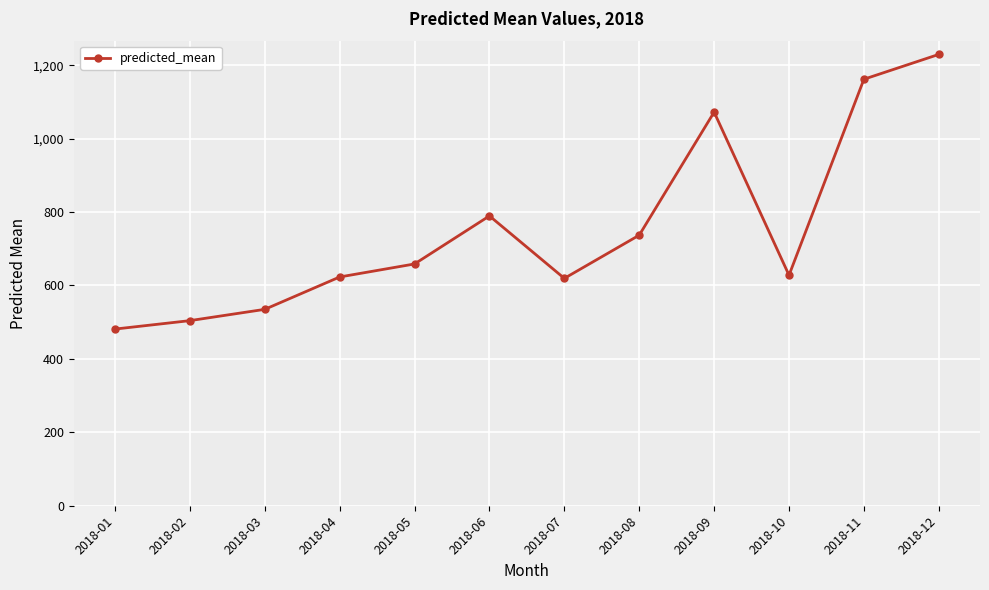

How many points are higher than both their immediate neighbors (excluding endpoints)?

2